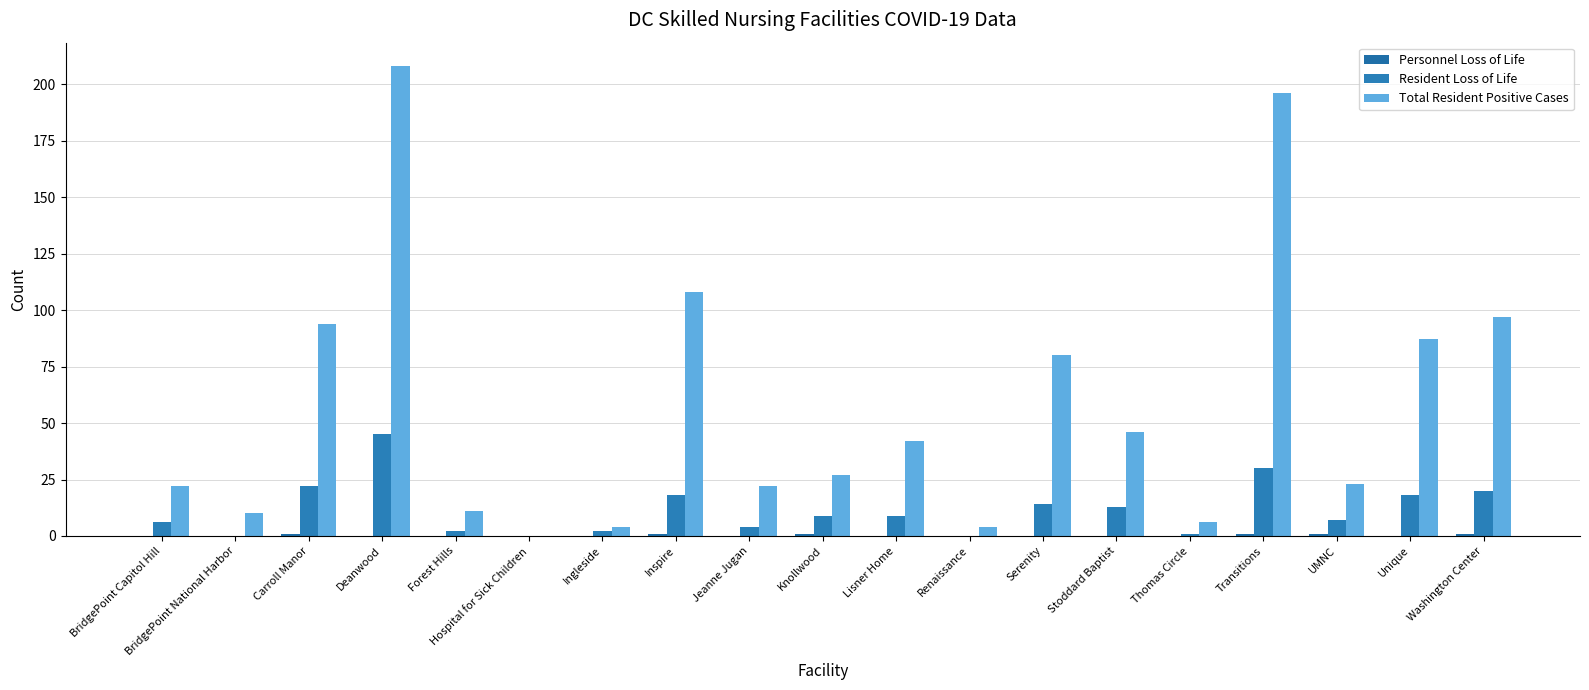

Which series has the widest spread of values?

Total Resident Positive Cases